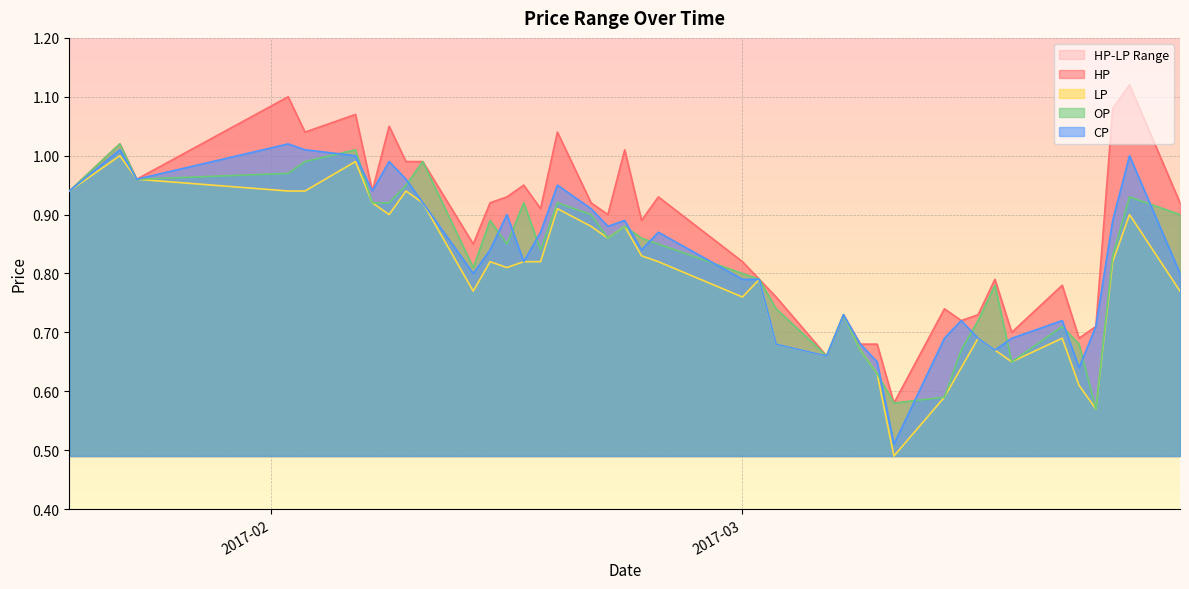

Rank the series by their maximum value, from lowest to highest.

LP, OP, CP, HP